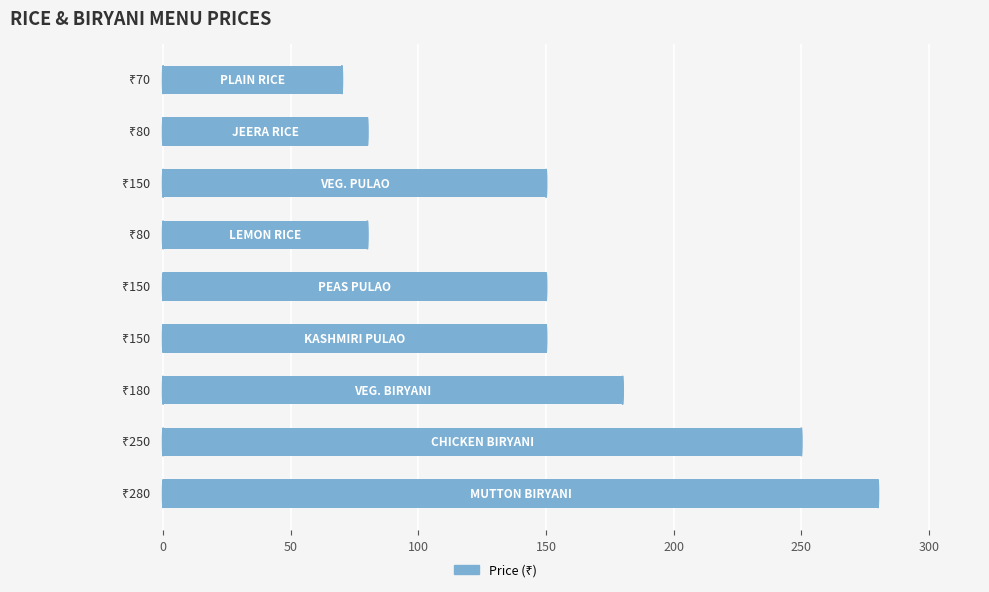

What is the value of the 4th bar from the top?

80